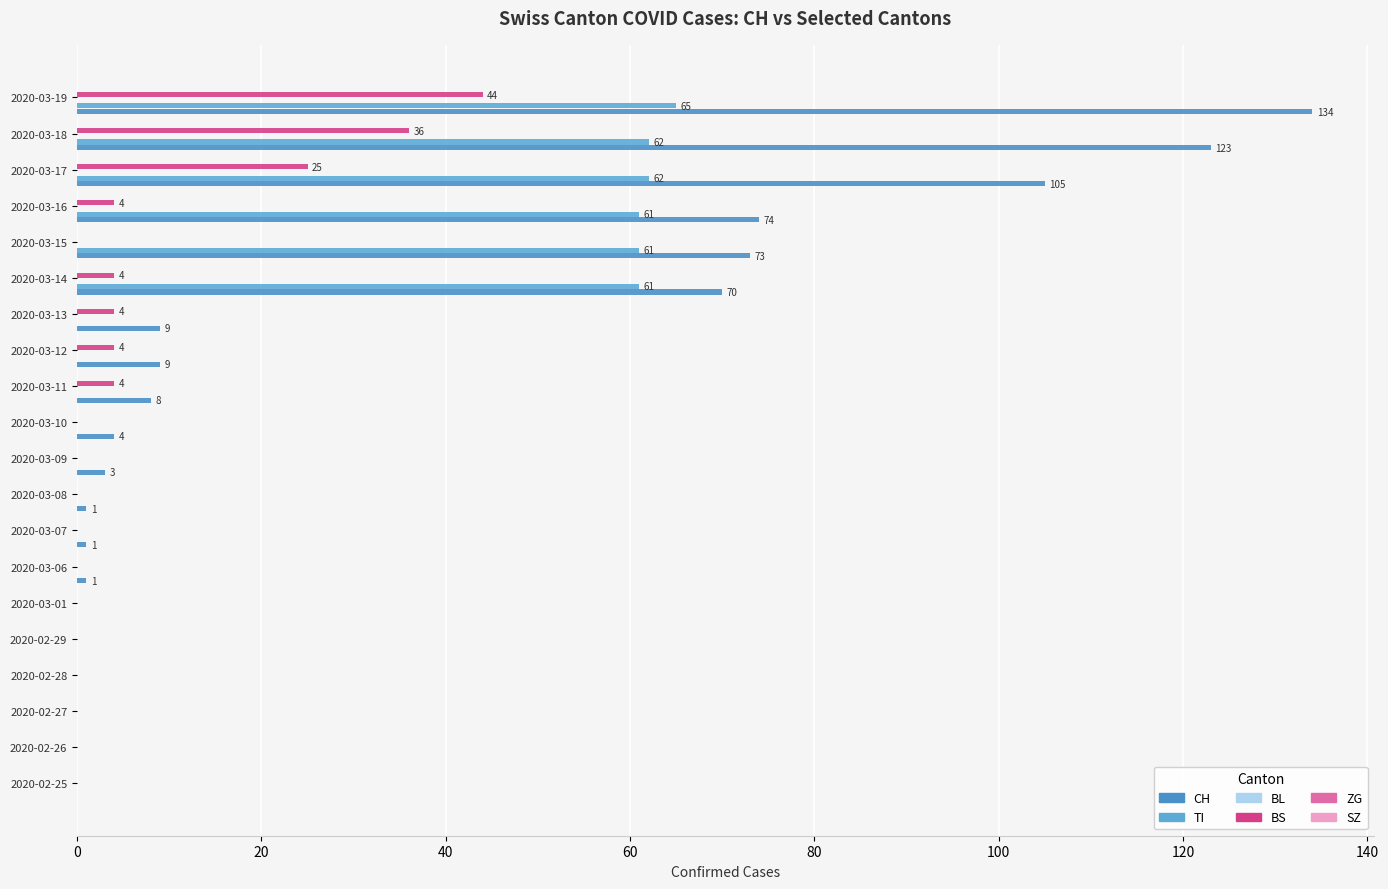

What is the difference between the maximum and minimum values in the TI series?

65.0